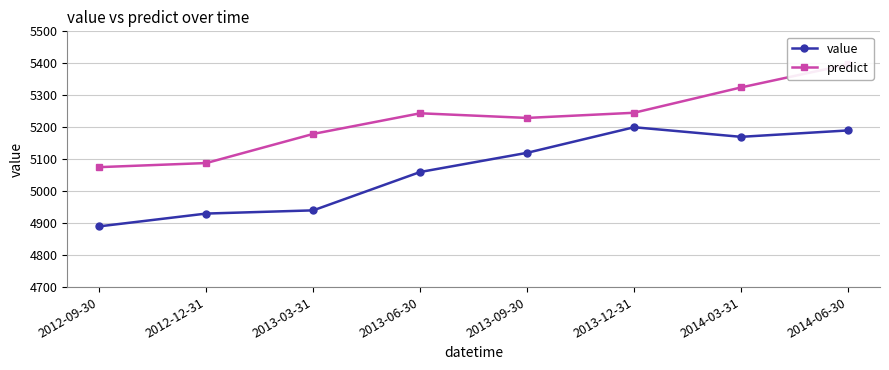

At which category does predict reach its first local valley?

2013-09-30